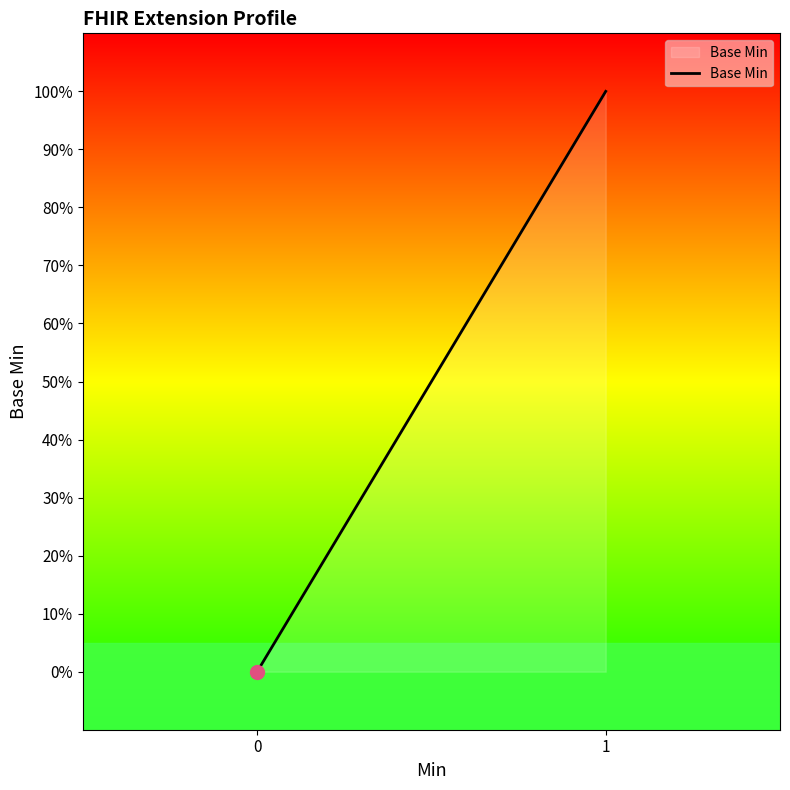

Does the chart display data point markers on the line(s)?

No